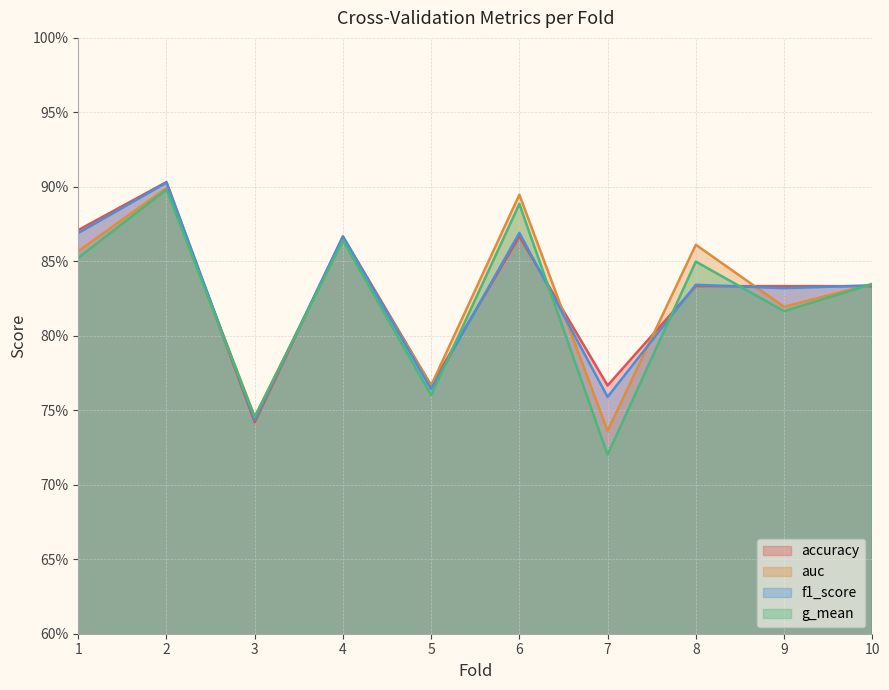

What is the sum of the accuracy values at 2 and 3?

1.6